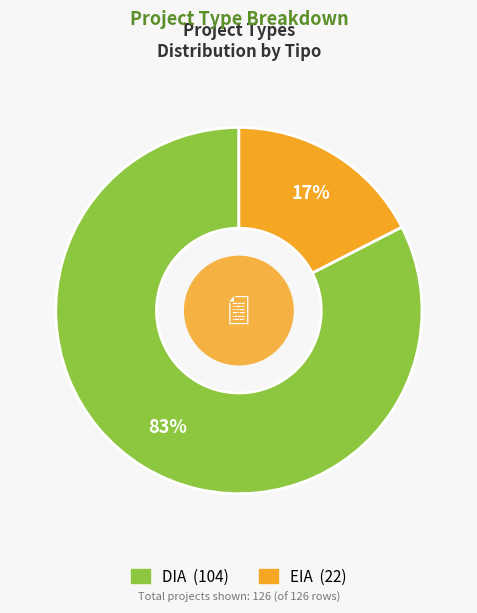

Which category accounts for the majority?

DIA